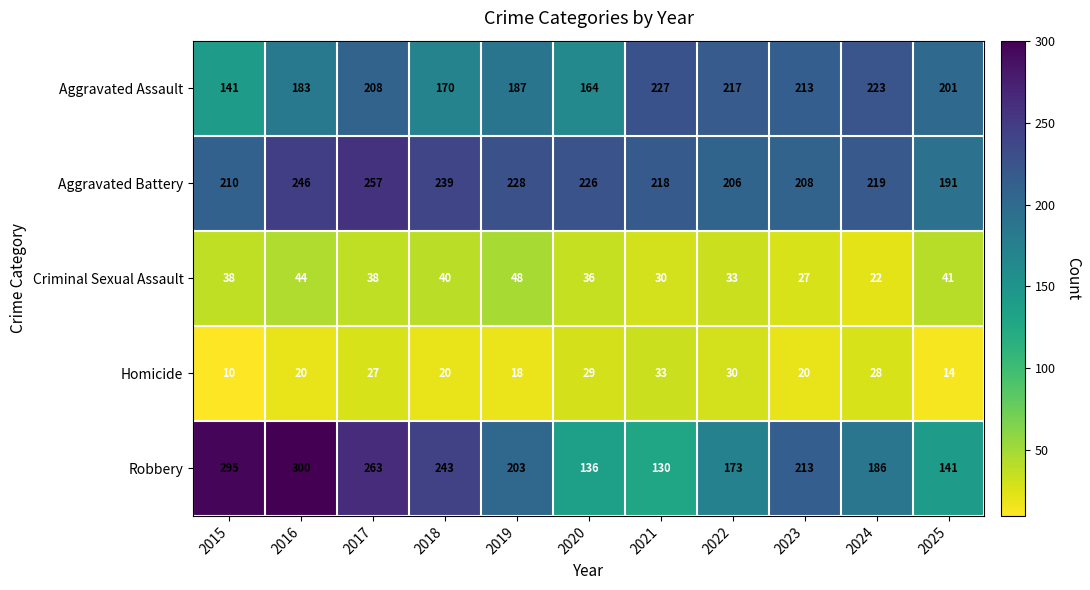

Which category has the highest value across all series?

2016